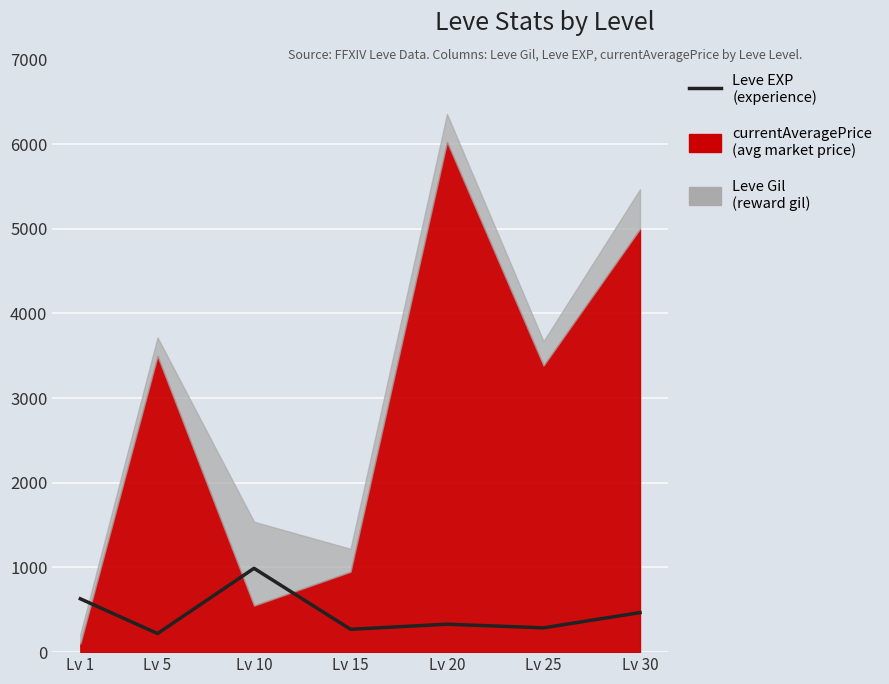

List the labels in order of value, smallest first.

Lv 5, Lv 15, Lv 25, Lv 20, Lv 30, Lv 1, Lv 10